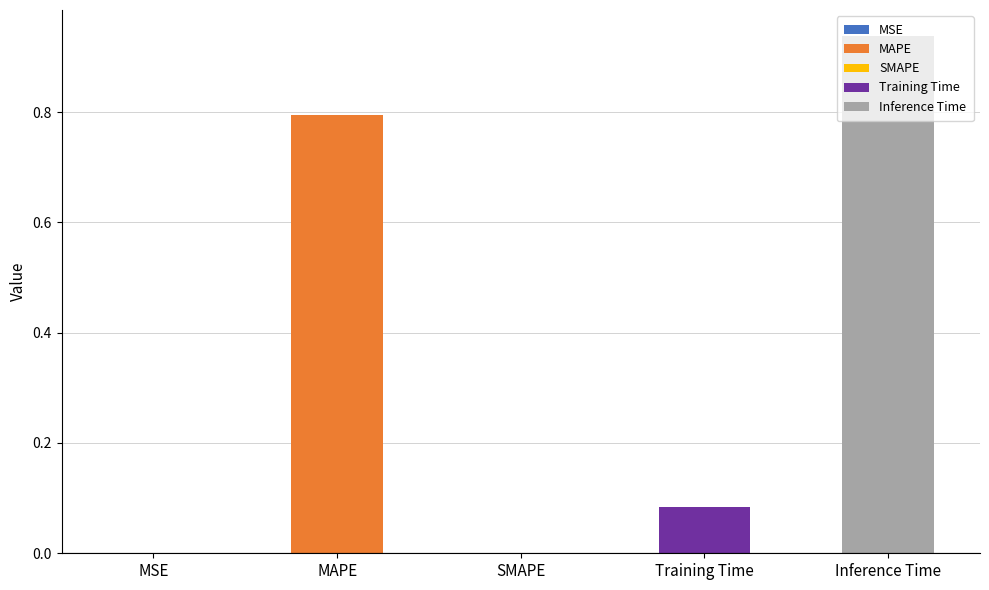

Rank the categories by value from lowest to highest.

SMAPE, MSE, Training Time, MAPE, Inference Time